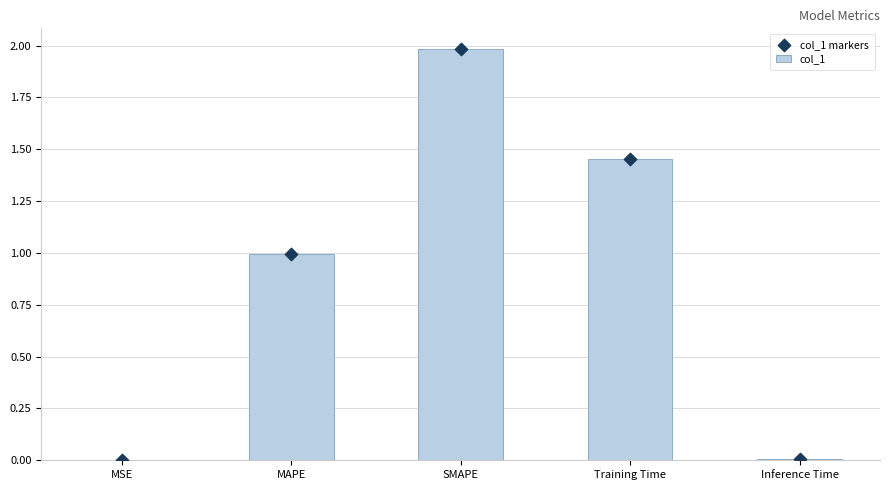

Which series reaches the minimum Y coordinate?

col_1